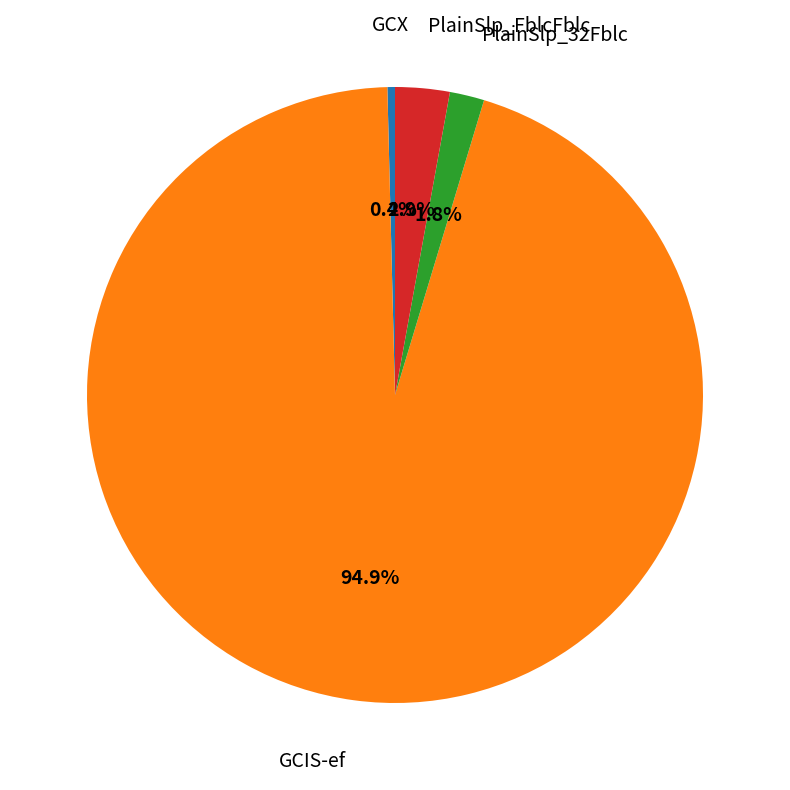

What is the largest slice in the pie chart?

GCIS-ef